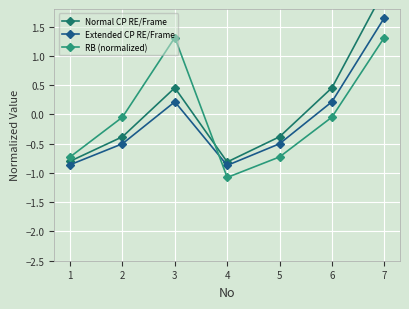

What is the spread (max minus min) of values at 6?

0.5